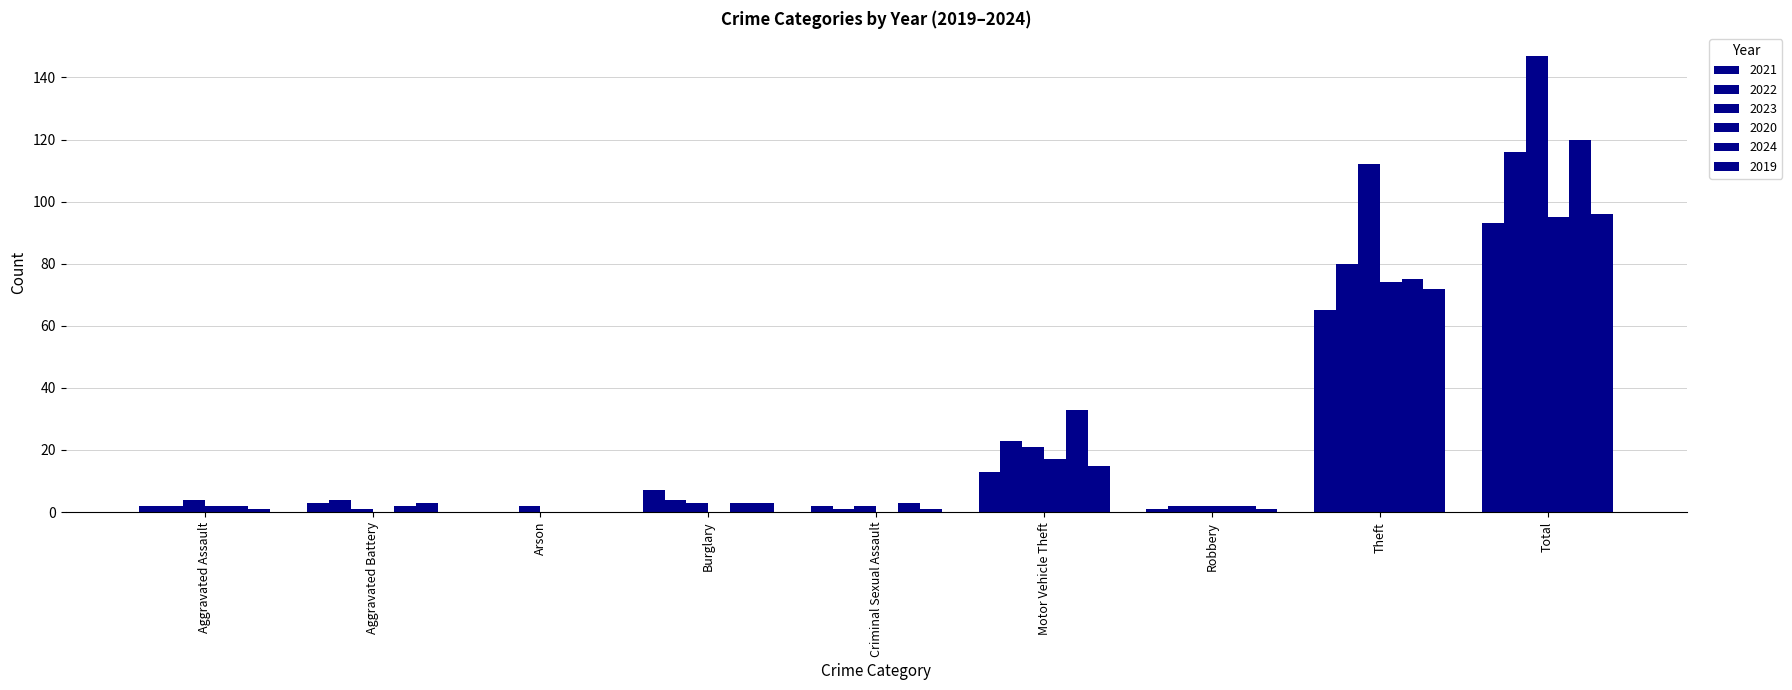

What is the total value across all series at Criminal Sexual Assault?

9